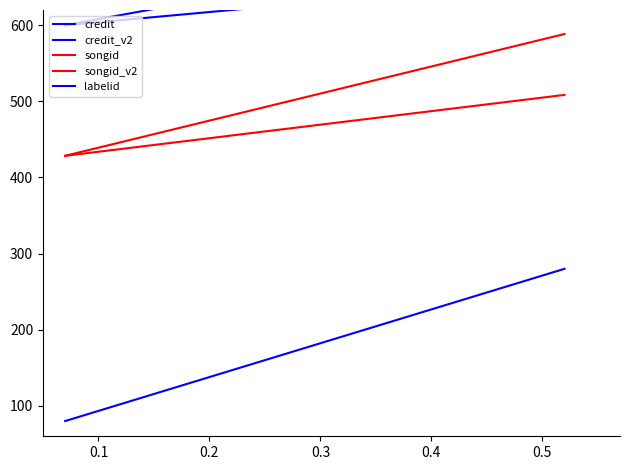

True or false: credit_v2 and credit intersect in this chart.

False